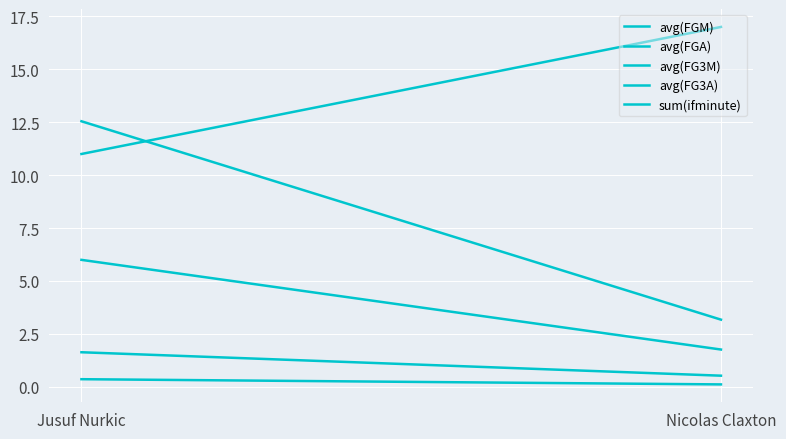

Rank the series by their maximum value, from highest to lowest.

sum(ifminute), avg(FGA), avg(FGM), avg(FG3A), avg(FG3M)